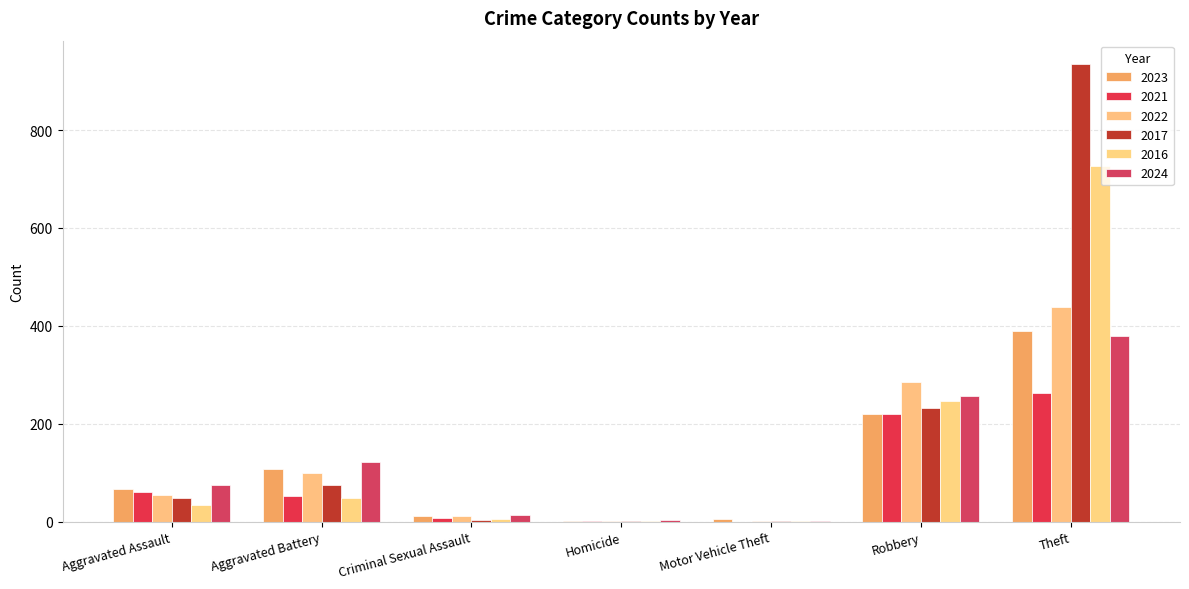

What are all the series names shown in the legend?

2023, 2021, 2022, 2017, 2016, 2024